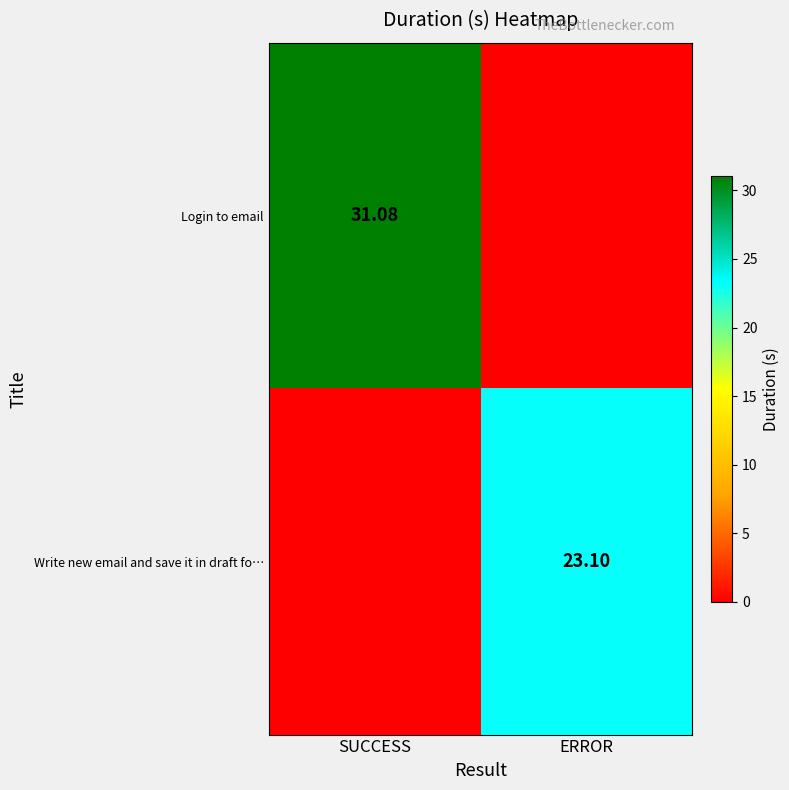

What is the maximum value for Write new email and save it in draft fo…?

23.1